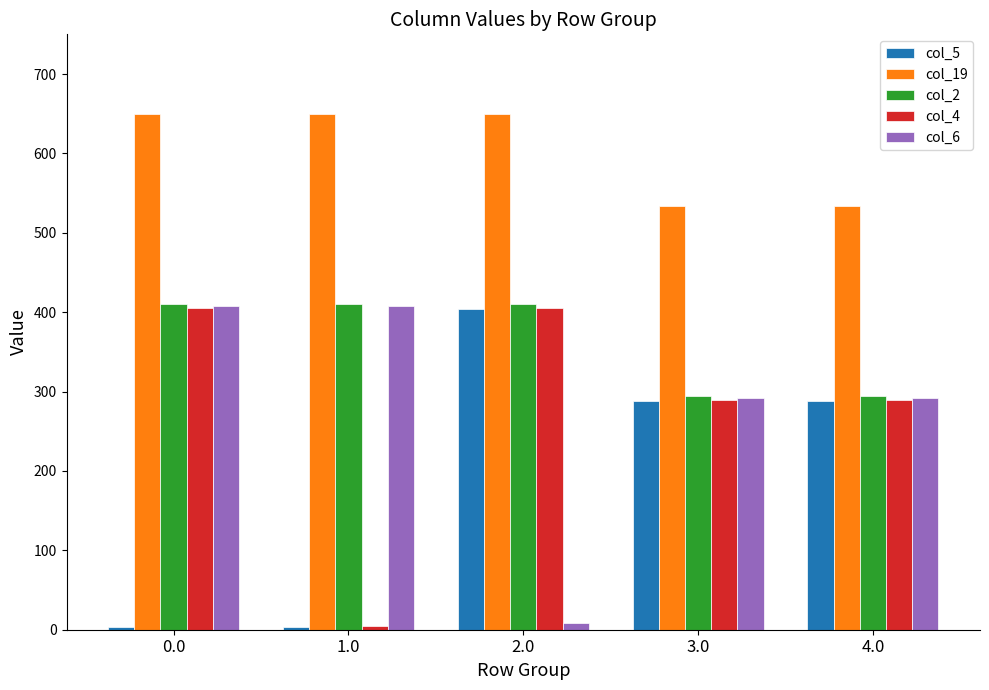

What is the spread (max minus min) of values at 0.0?

645.5